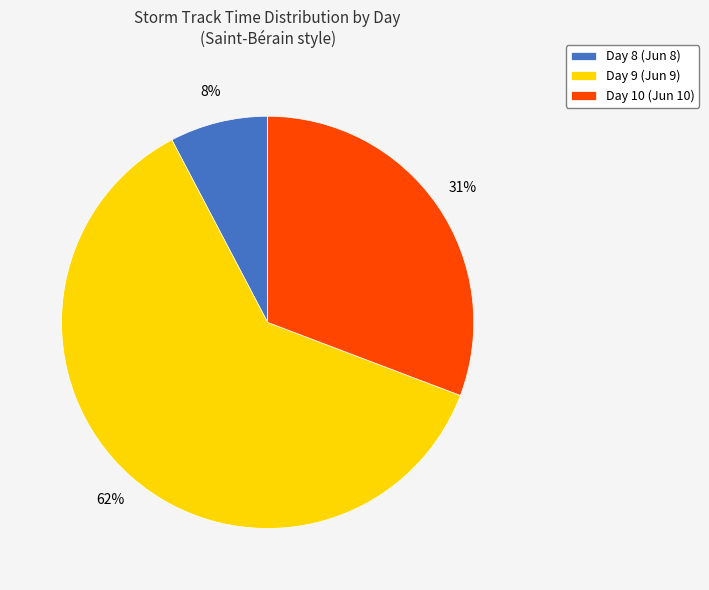

Does Day 10 account for over 50% of the chart?

No